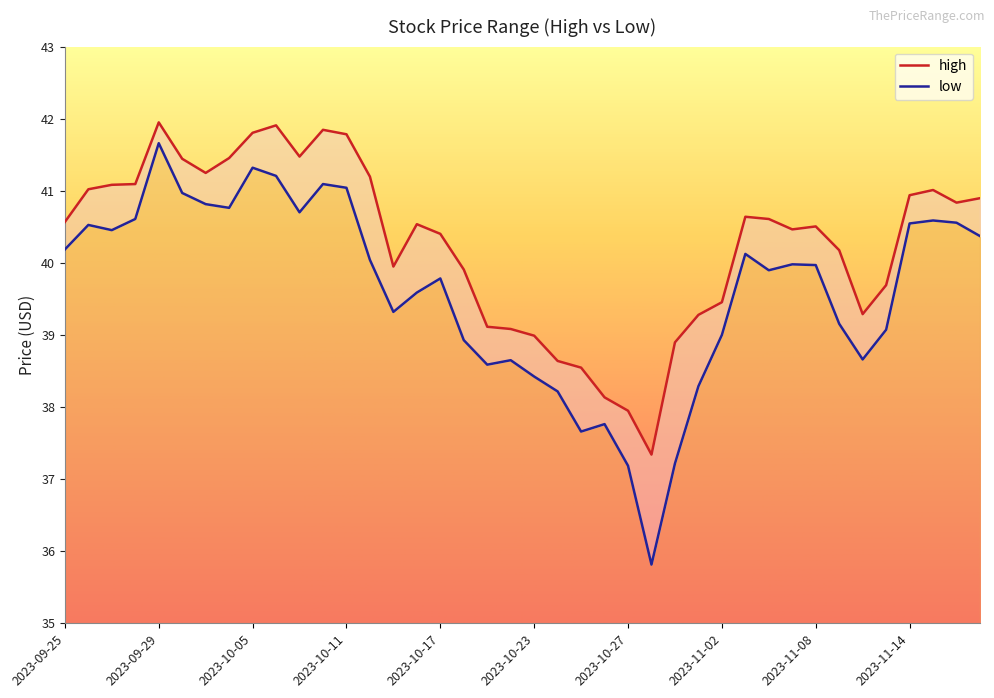

Reading left to right, transcribe all the data shown in this chart.

high: 40.6	41.0	41.1	41.1	41.9	41.4	41.2	41.5	41.8	41.9	41.5	41.8	41.8	41.2	39.9	40.5	40.4	39.9	39.1	39.1	39.0	38.6	38.5	38.1	37.9	37.3	38.9	39.3	39.5	40.6	40.6	40.5	40.5	40.2	39.3	39.7	40.9	41.0	40.8	40.9
low: 40.2	40.5	40.5	40.6	41.7	41.0	40.8	40.8	41.3	41.2	40.7	41.1	41.0	40.0	39.3	39.6	39.8	38.9	38.6	38.6	38.4	38.2	37.7	37.8	37.2	35.8	37.2	38.3	39.0	40.1	39.9	40.0	40.0	39.2	38.7	39.1	40.5	40.6	40.6	40.4